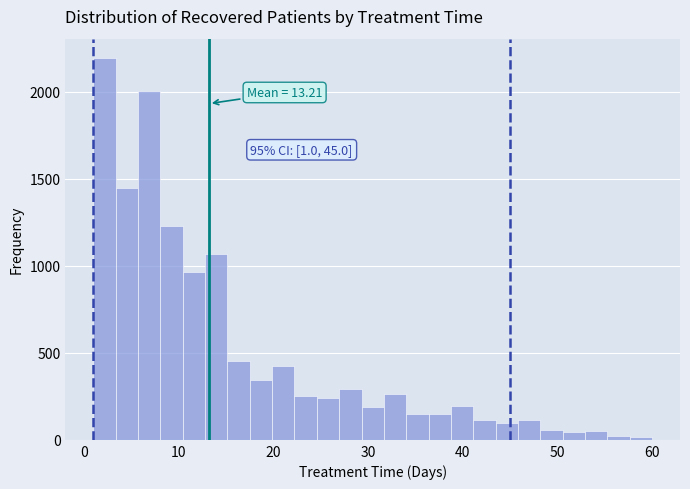

Around what value on the x-axis is the tallest bar? Give the approximate position of its centre, as read against the axis.

2